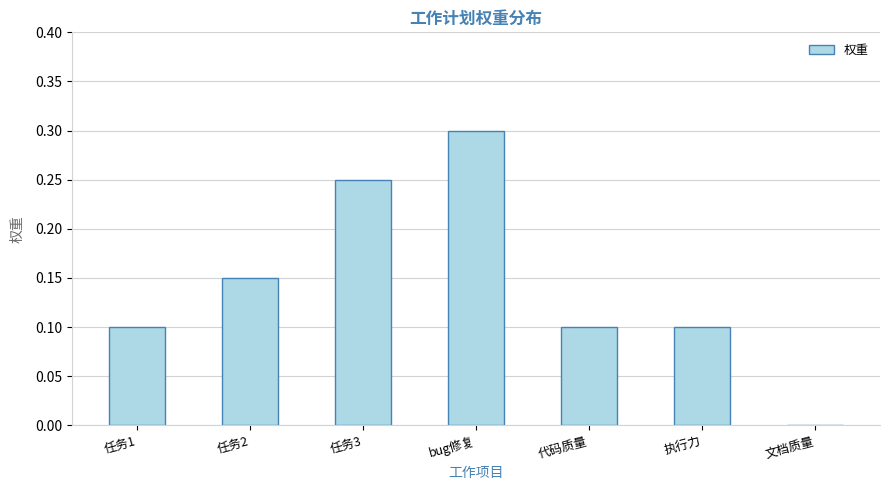

True or false: the data shows 0.2 at bug修复.

False